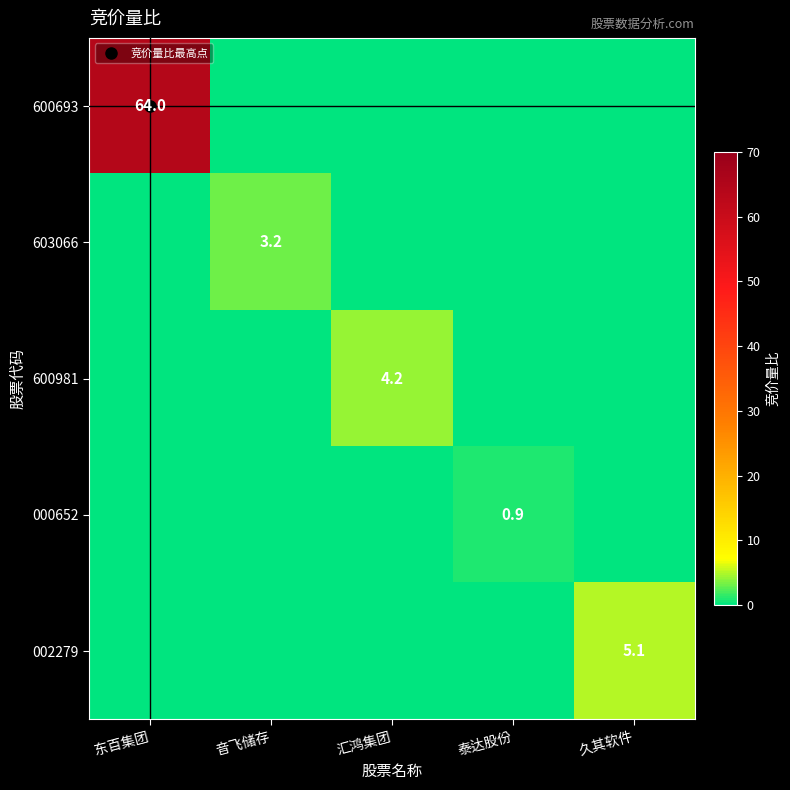

At how many categories does at least one series exceed 37?

1